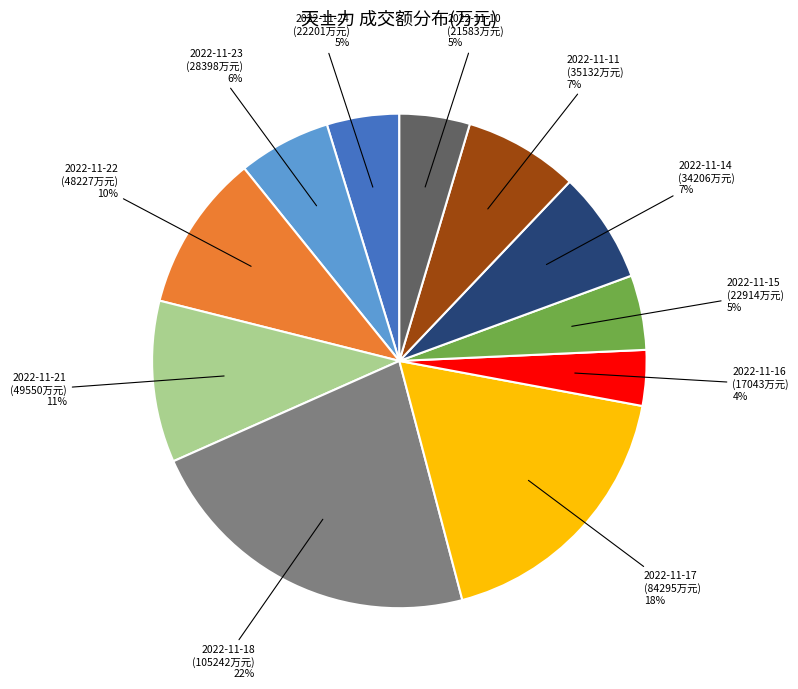

To the nearest percent, what is the average slice percentage?

9%